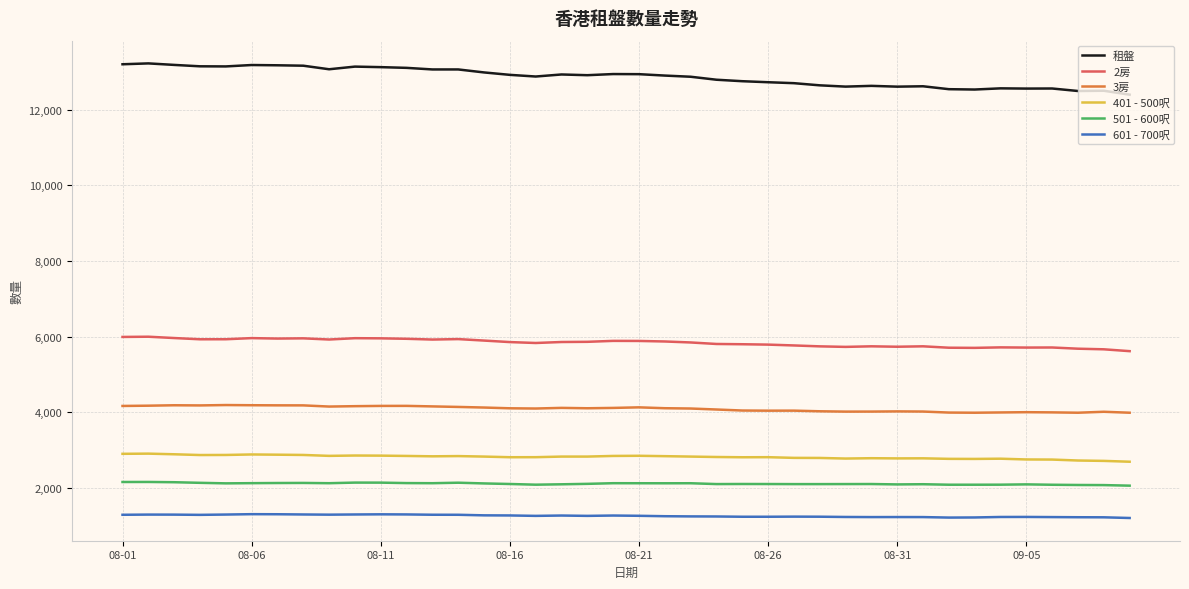

Which series has the largest total across all categories?

租盤